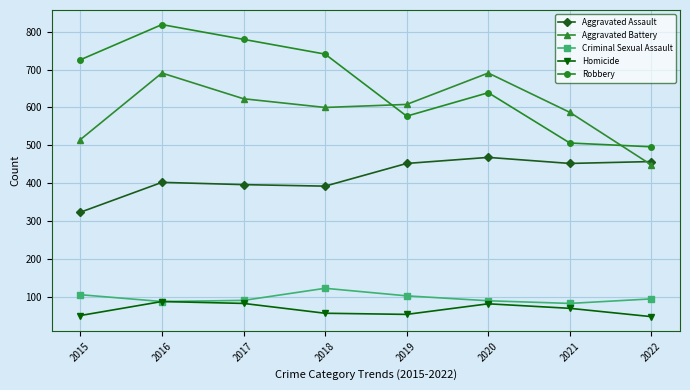

Rank the series at 2017 from lowest to highest value.

Homicide, Criminal Sexual Assault, Aggravated Assault, Aggravated Battery, Robbery